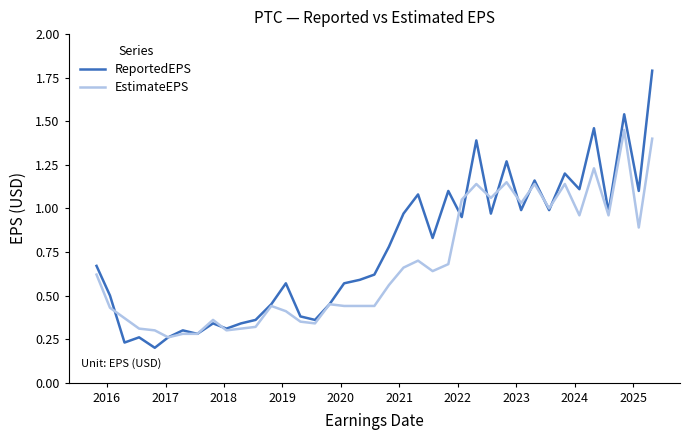

Which series has the largest total across all categories?

ReportedEPS